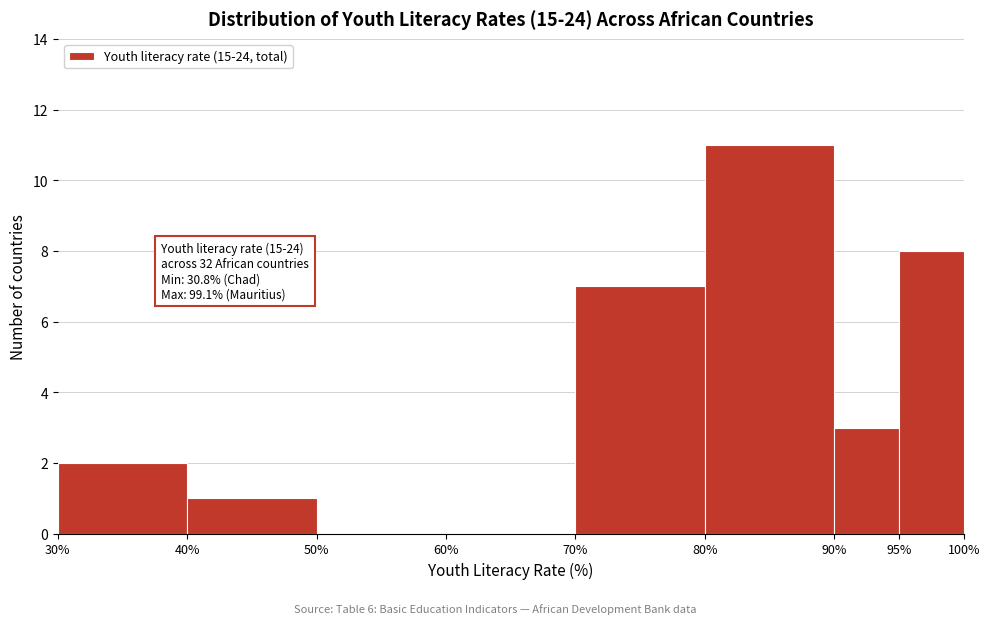

Over which range of the x-axis is the bar tallest?

80% to 90%